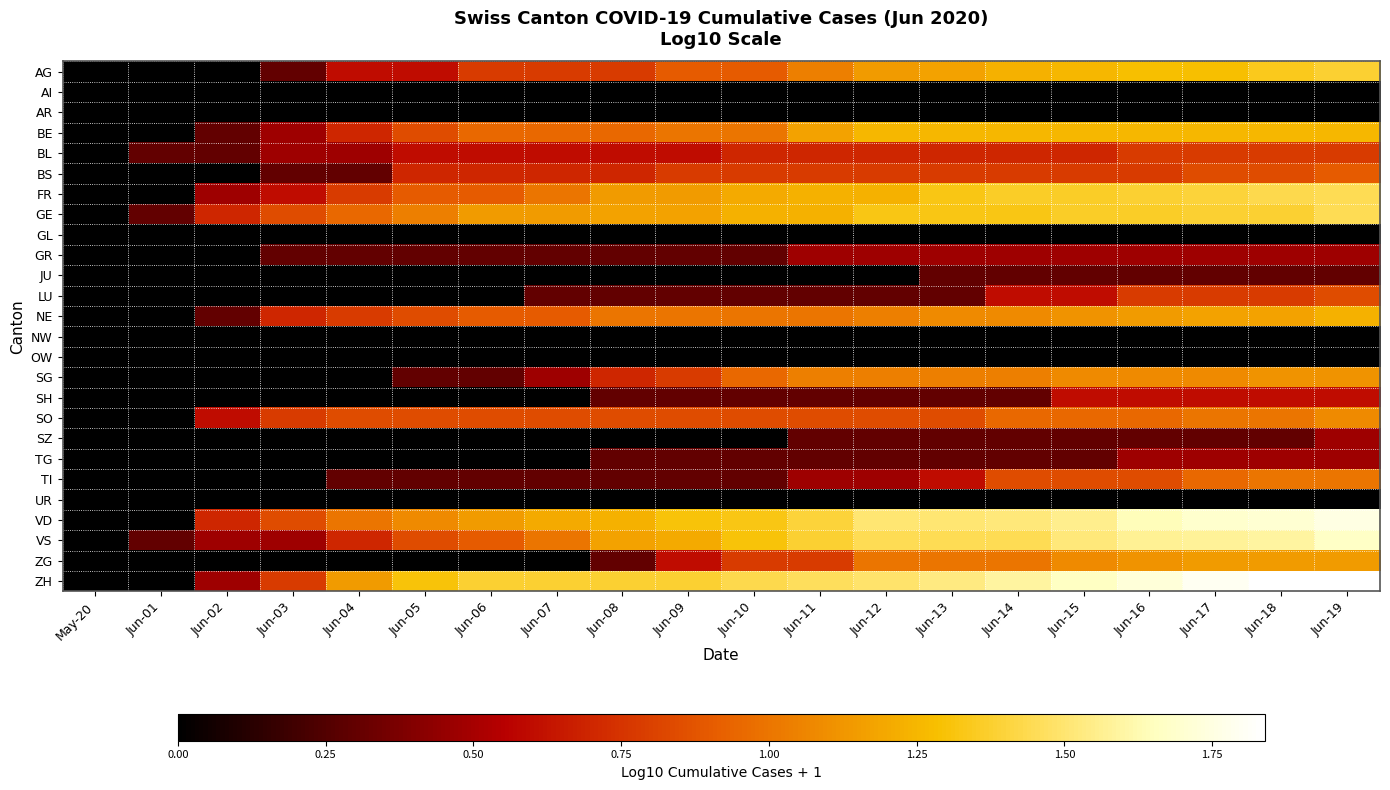

Which series has the widest spread of values?

ZH